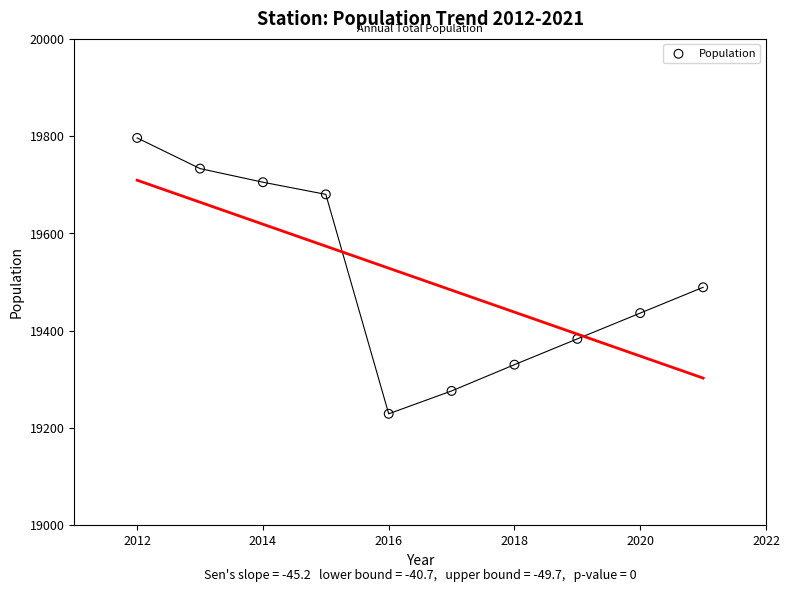

What is the range of Y values (max minus min)?

567